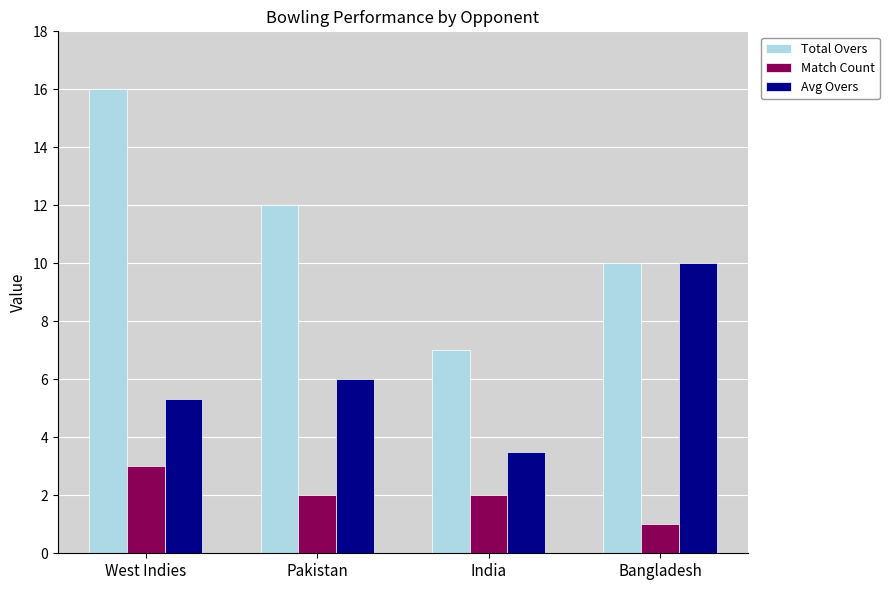

Reading right to left, transcribe all the data shown in this chart.

Total Overs: 10.0	7.0	12.0	16.0
Match Count: 1.0	2.0	2.0	3.0
Avg Overs: 10.0	3.5	6.0	5.3